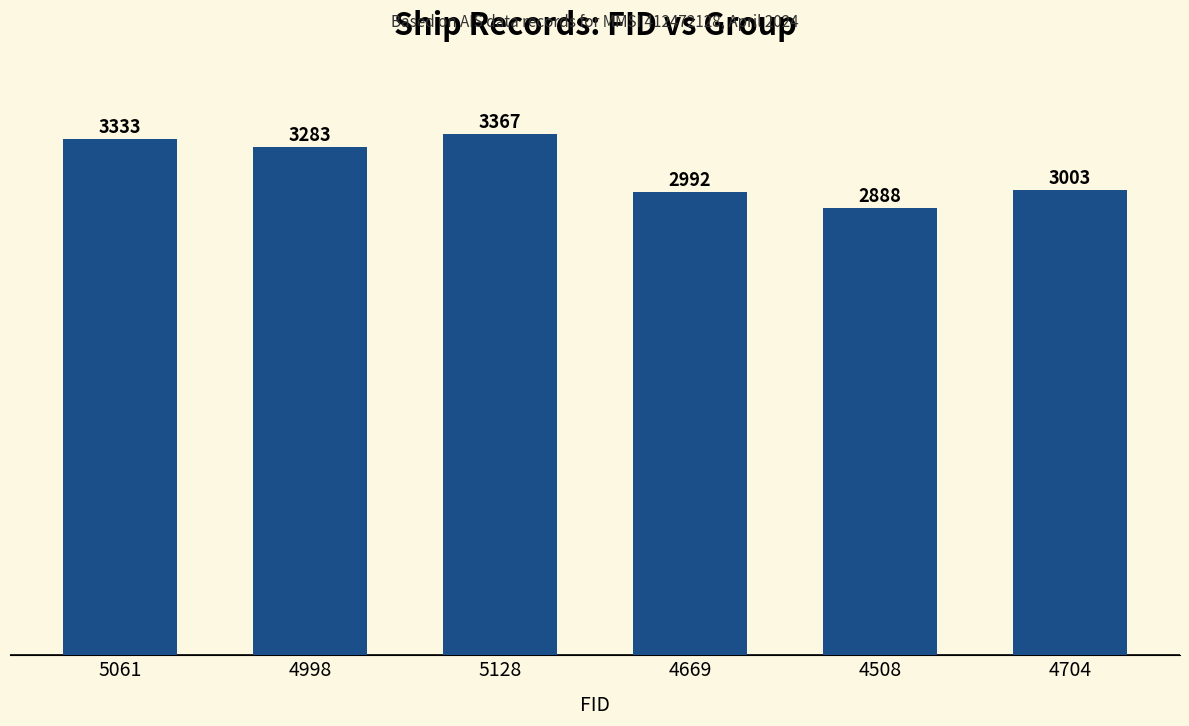

What is the label of the 6th bar from the right?

5061